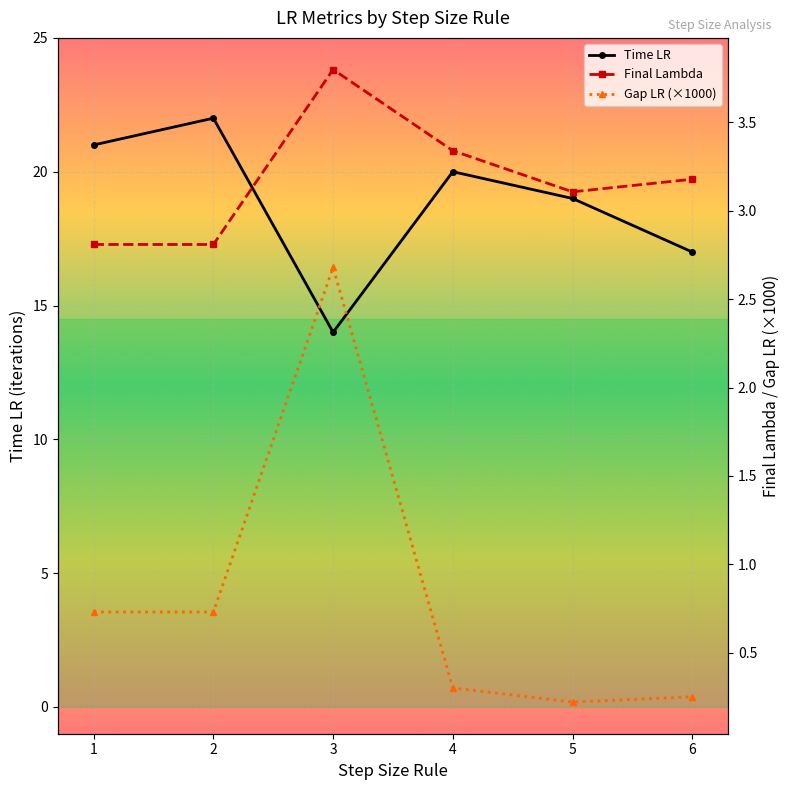

Is it true that Time LR equals 19.0 at 5?

True